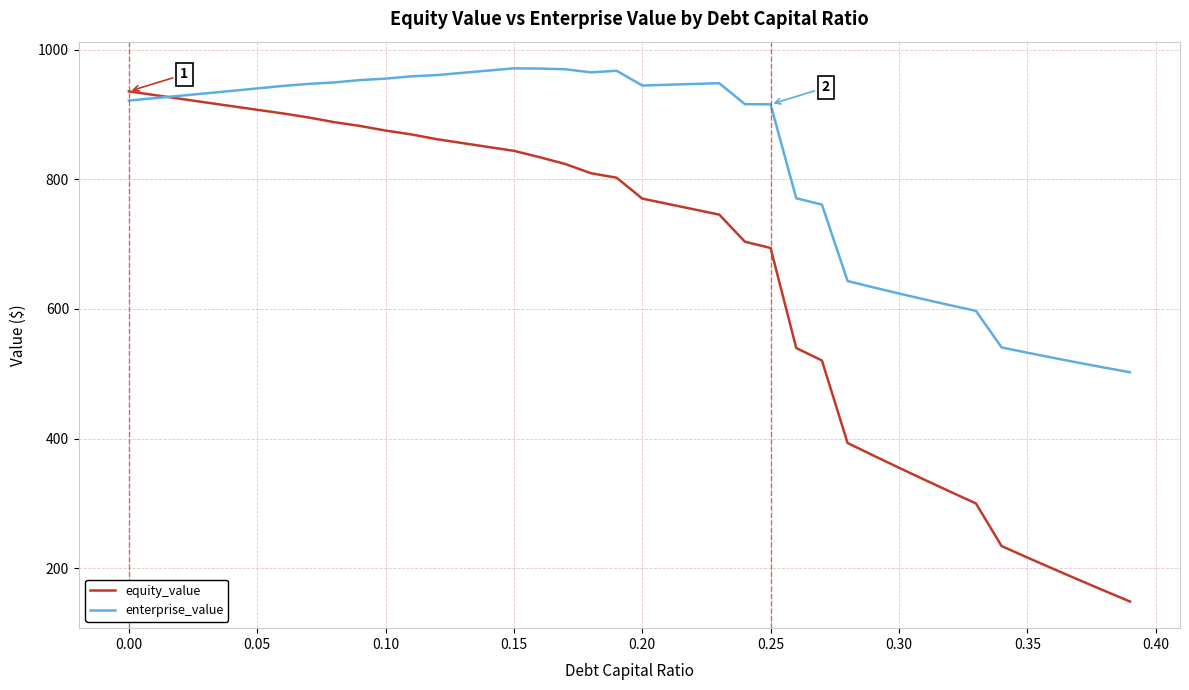

List the series in order of their overall mean, highest first.

enterprise_value, equity_value